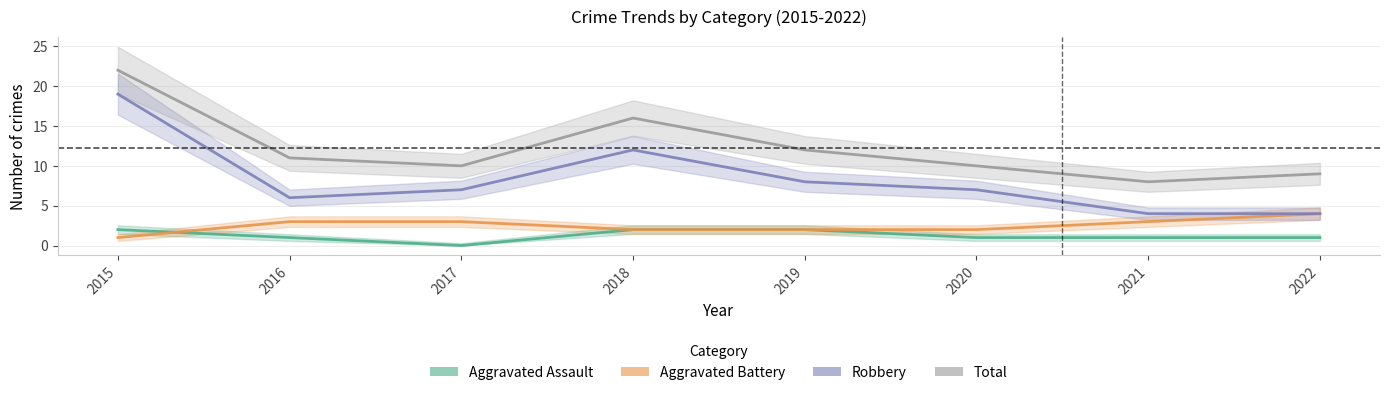

What are all the series names shown in the legend?

Aggravated Assault, Aggravated Battery, Robbery, Total